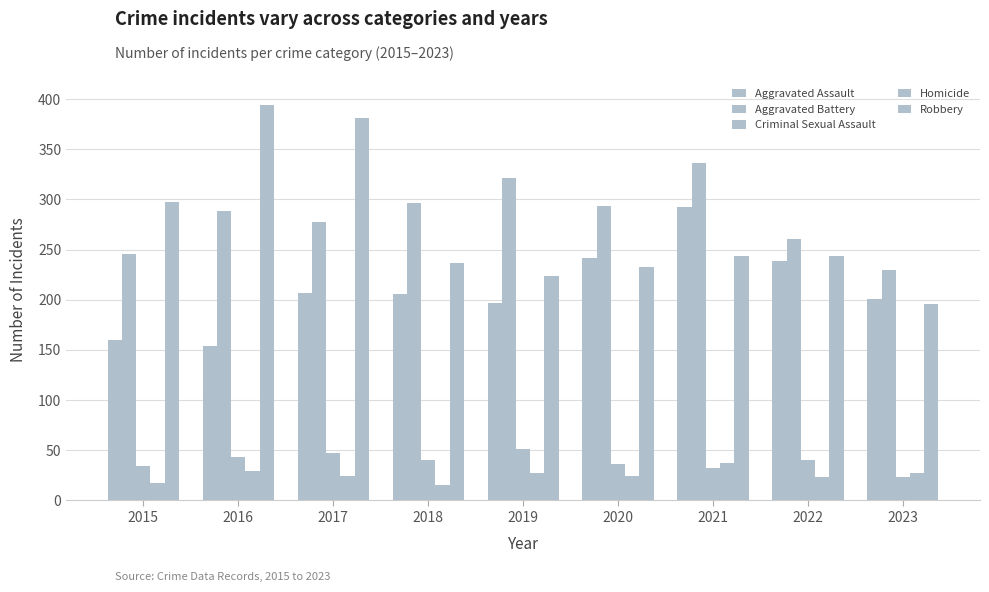

How many categories are shown in the chart?

9